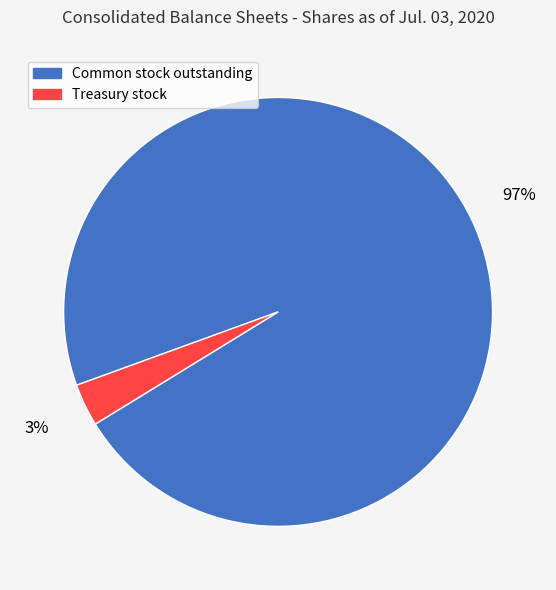

Does any single category account for the majority?

Yes